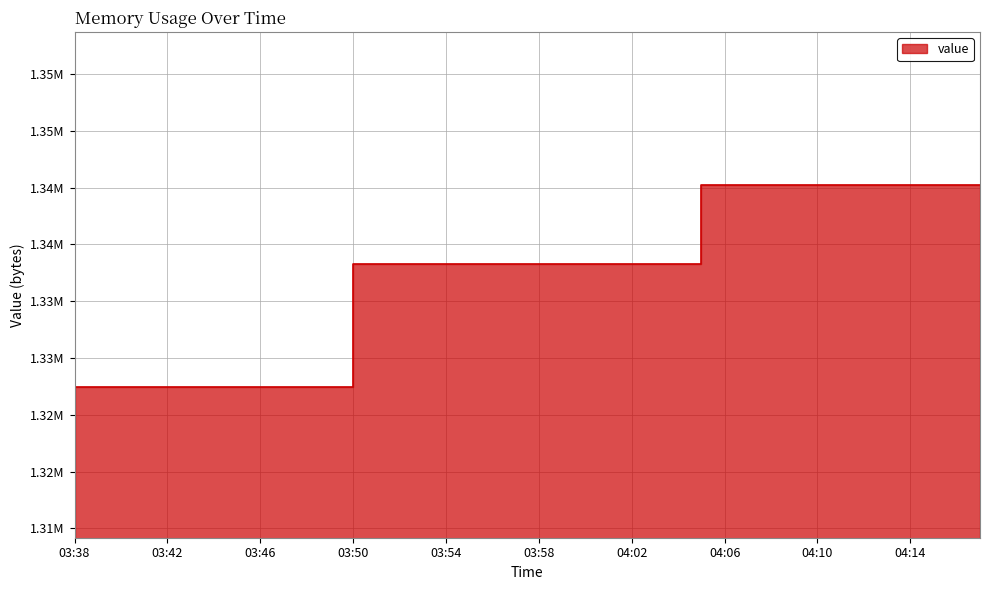

Rank the categories by value from lowest to highest.

03:38, 03:39, 03:40, 03:41, 03:42, 03:43, 03:44, 03:45, 03:46, 03:47, 03:48, 03:49, 03:50, 03:51, 03:52, 03:53, 03:54, 03:55, 03:56, 03:57, 03:58, 03:59, 04:00, 04:01, 04:02, 04:03, 04:04, 04:05, 04:06, 04:07, 04:08, 04:09, 04:10, 04:11, 04:12, 04:13, 04:14, 04:15, 04:16, 04:17